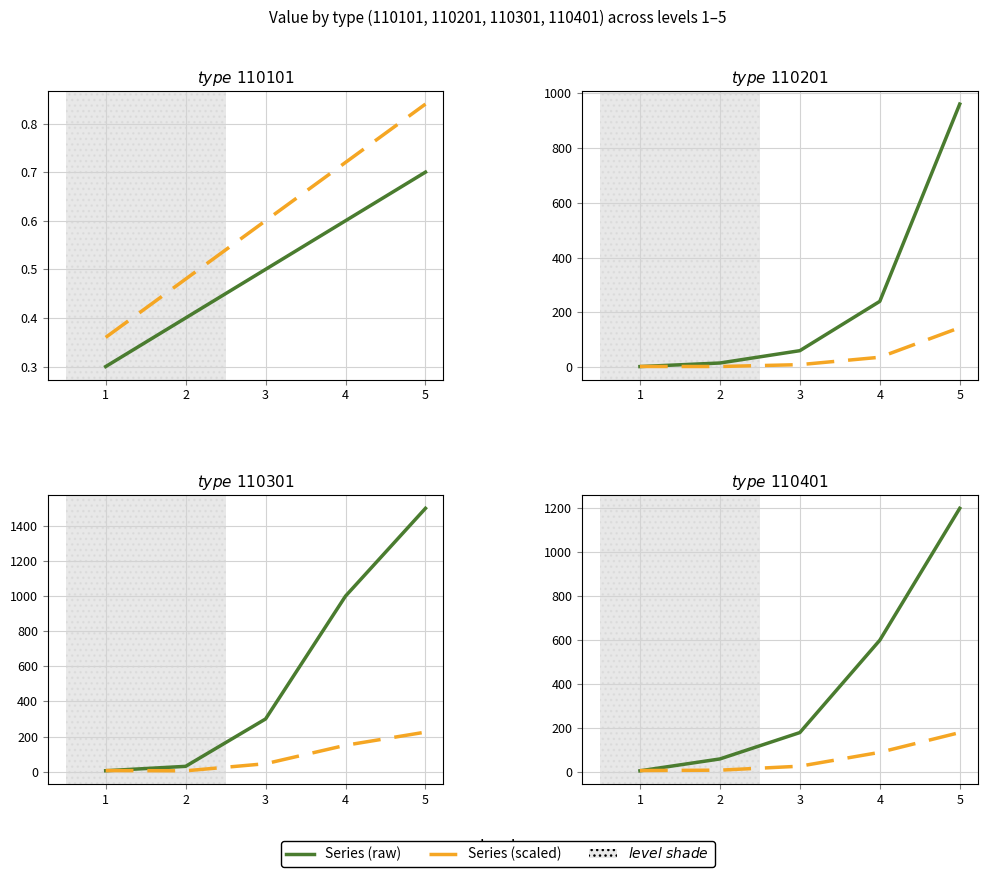

What is the sum of all 110301 (scaled) values?

430.5